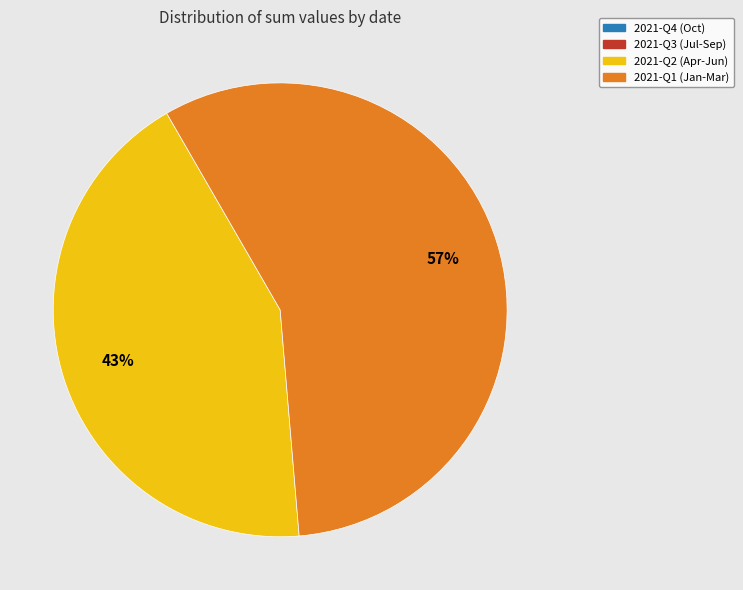

Is there a majority slice in this chart?

Yes